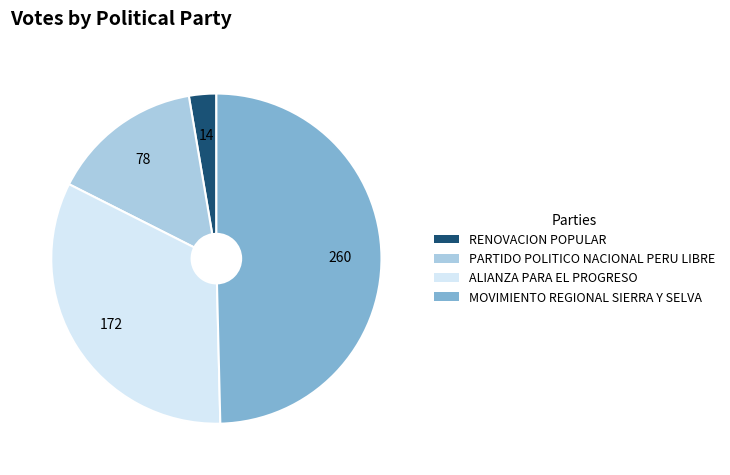

Is there any slice that represents more than half of the pie?

No